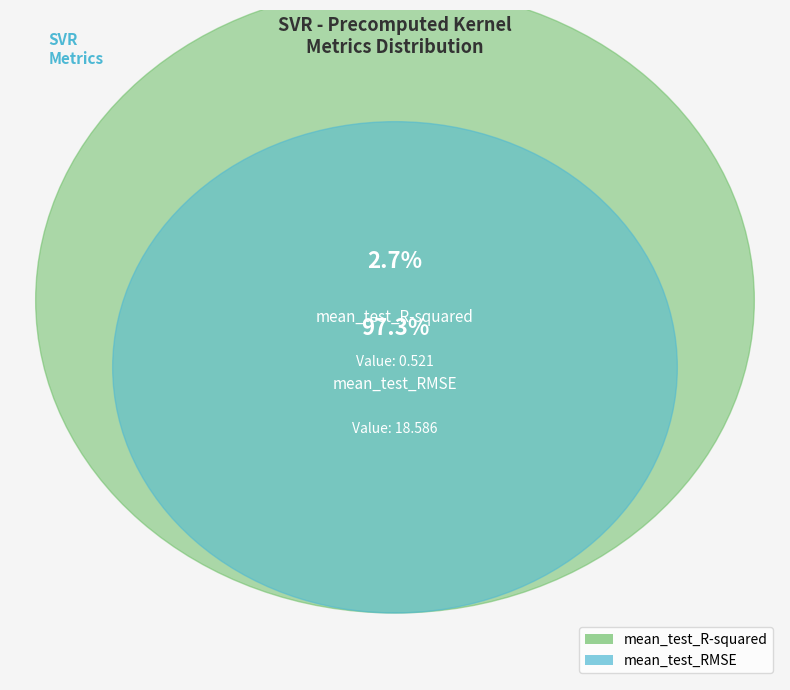

How many segments does this pie chart have?

2